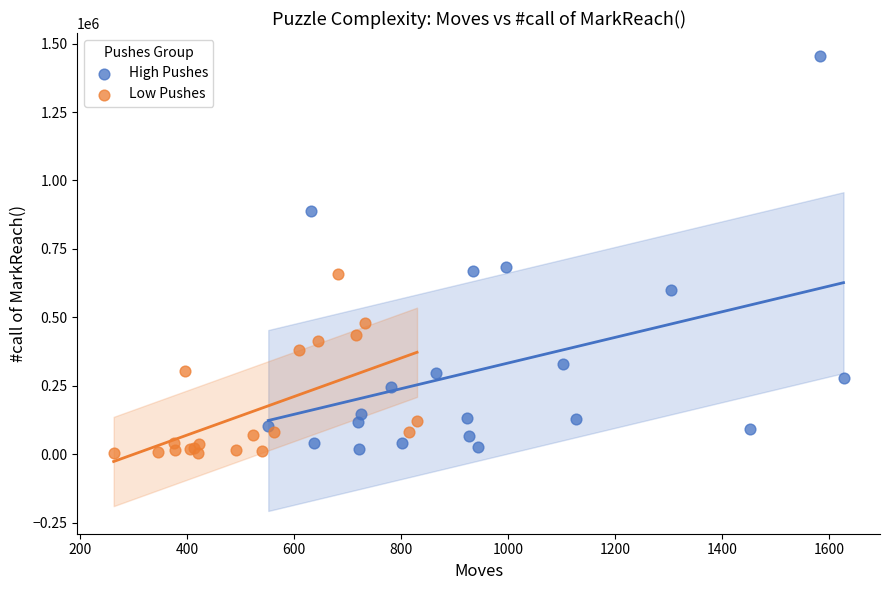

Which series has the largest Y range (max minus min)?

High Pushes